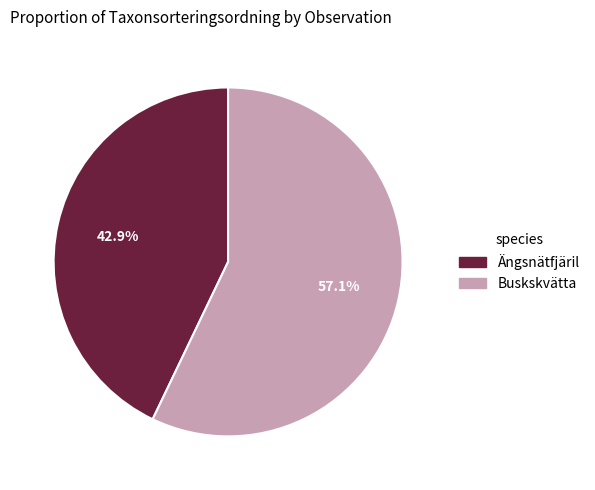

Does any single category account for the majority?

Yes